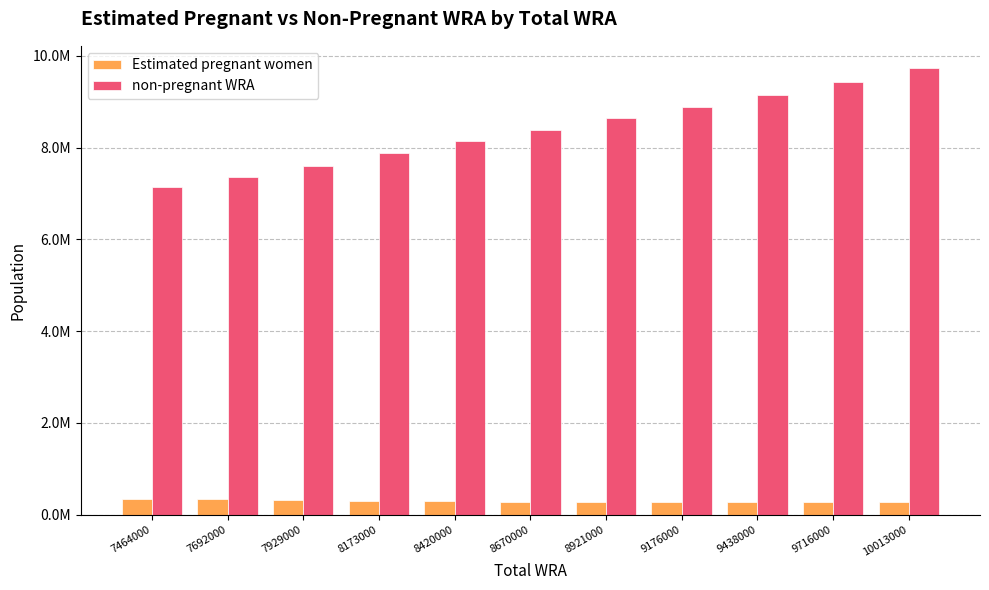

What are all the series names shown in the legend?

Estimated pregnant women, non-pregnant WRA